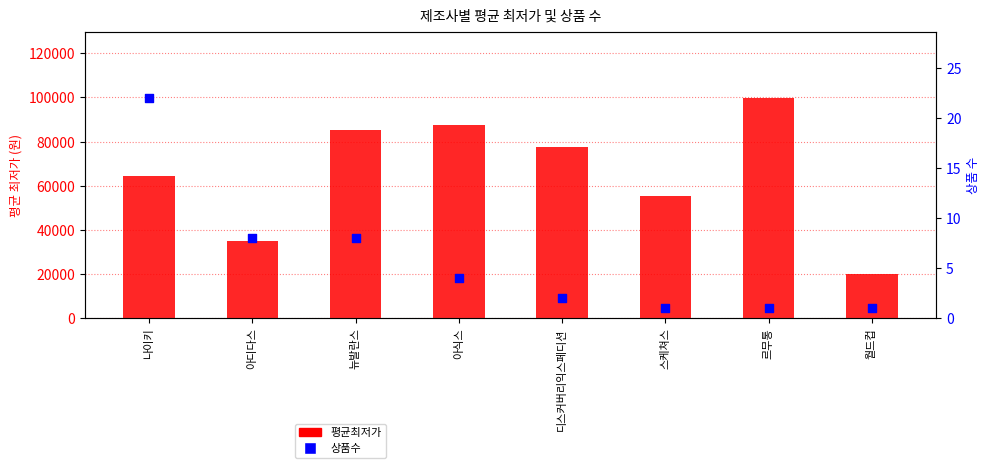

Which series reaches the maximum Y coordinate?

평균최저가